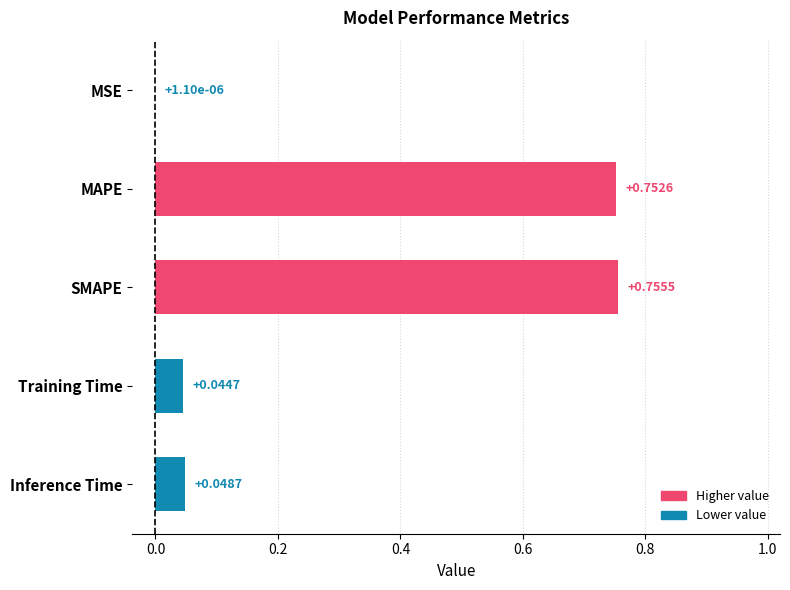

How many distinct data groups are displayed?

1